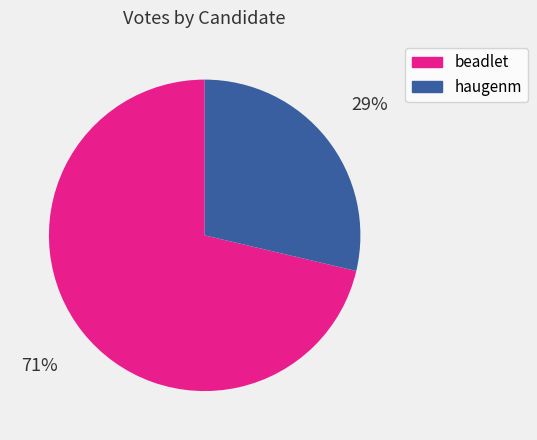

Is it true that haugenm is 29% of the pie?

True